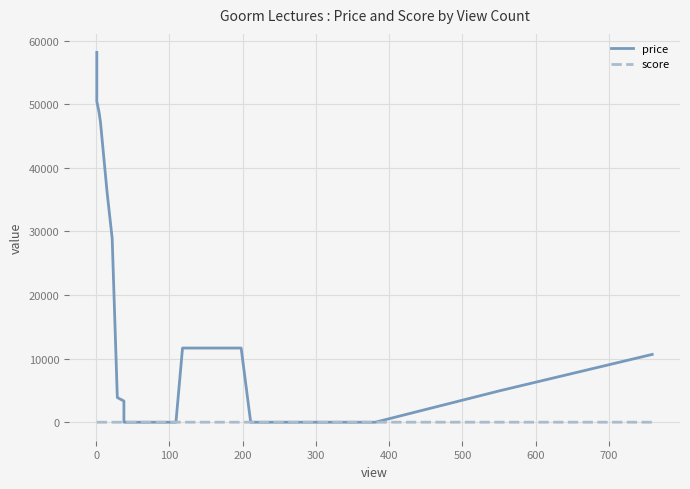

What is the label of the 33rd point from the right?

100